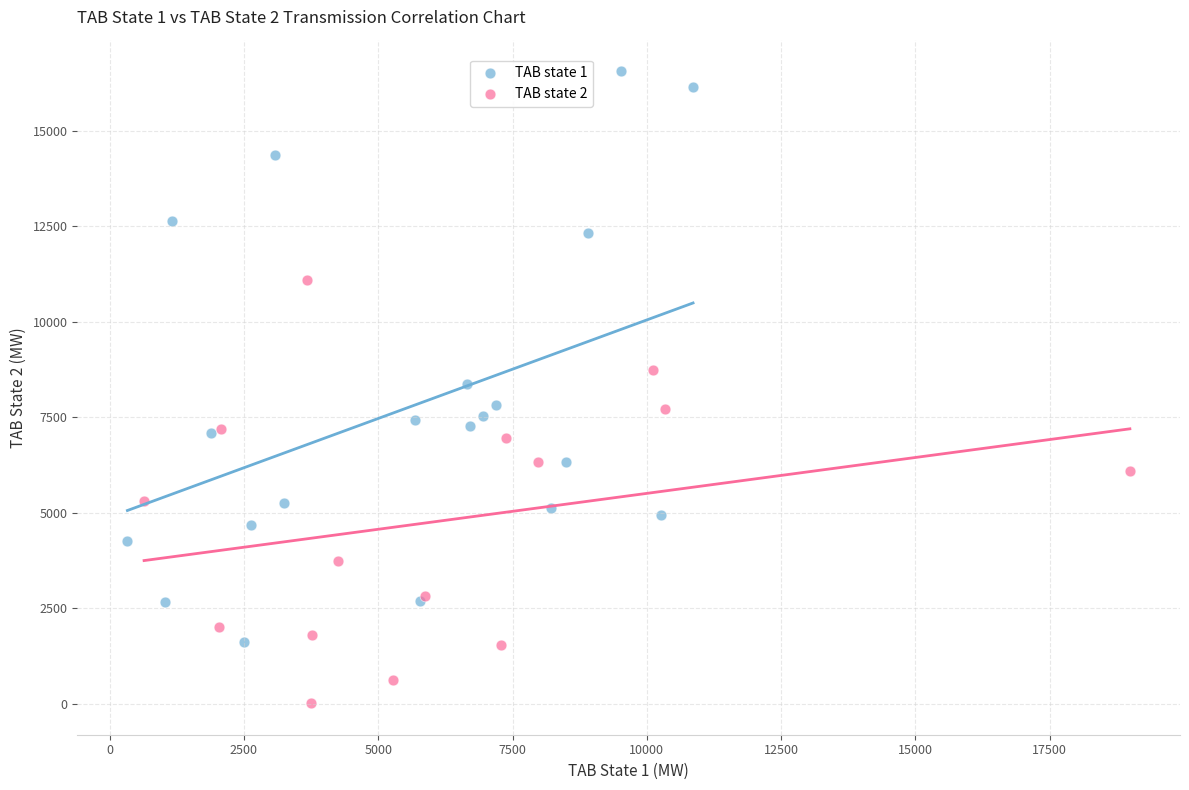

Which series contains the highest Y value?

TAB state 1